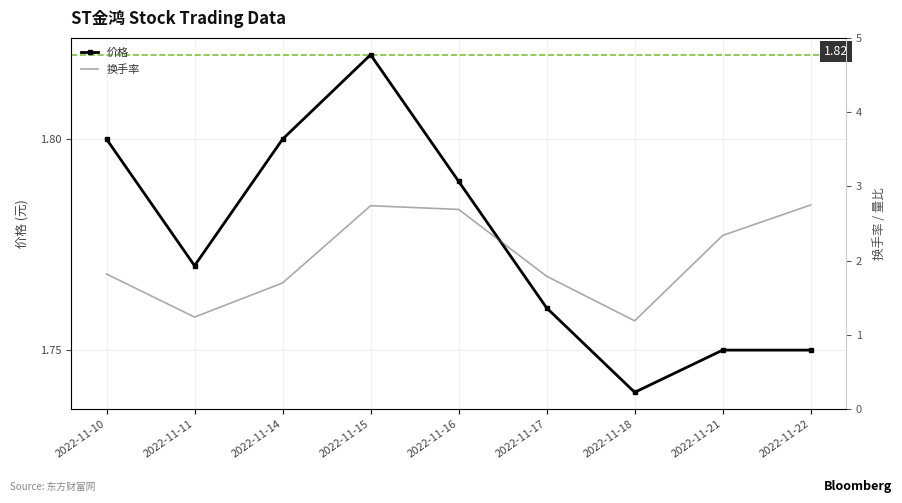

Which category has the highest value in the 价格 series?

2022-11-15